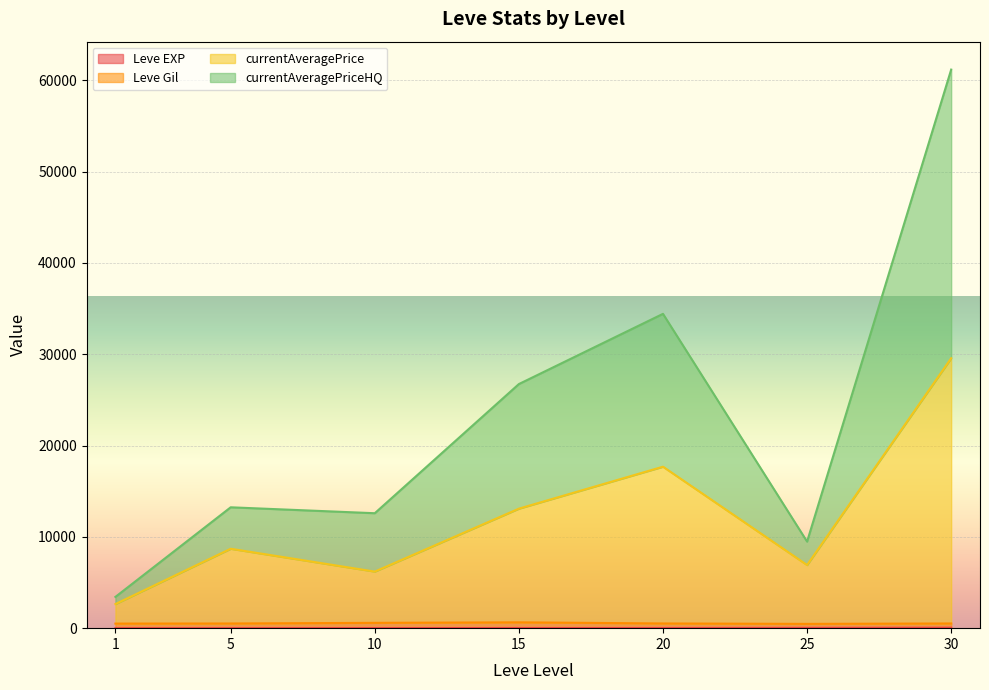

Does the chart display data point markers on the line(s)?

No